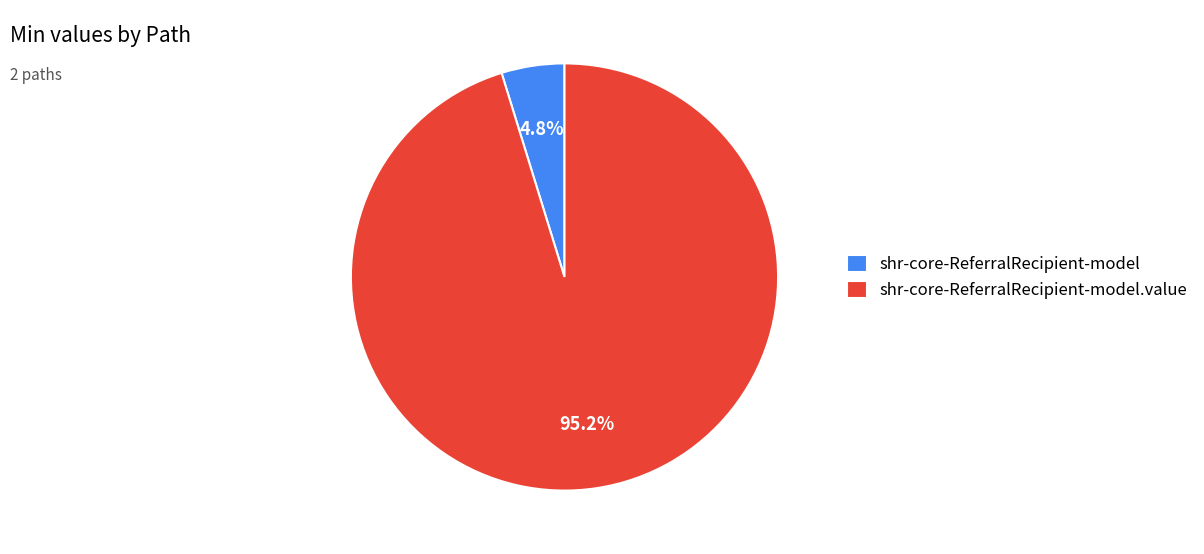

Which slice represents more than half of the pie?

shr-core-ReferralRecipient-model.value